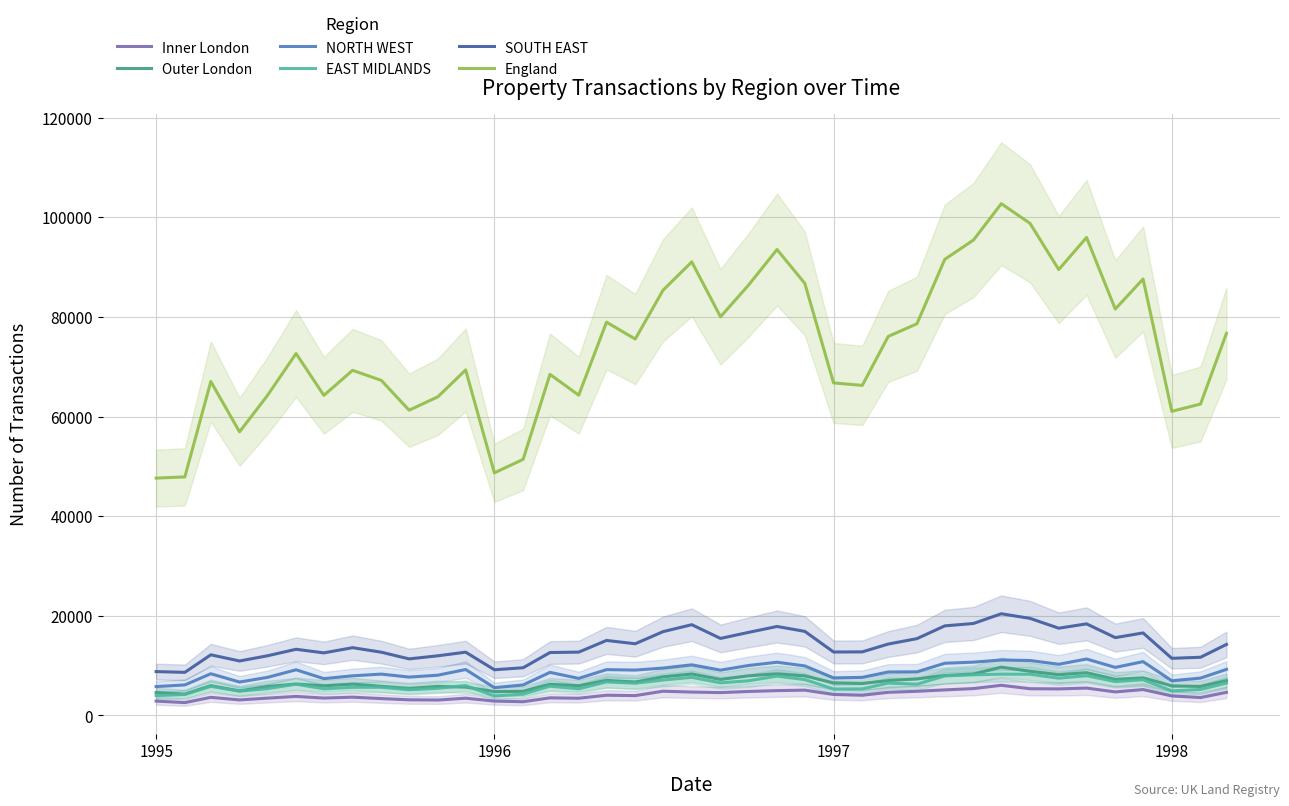

Does the chart have visible grid lines?

Yes